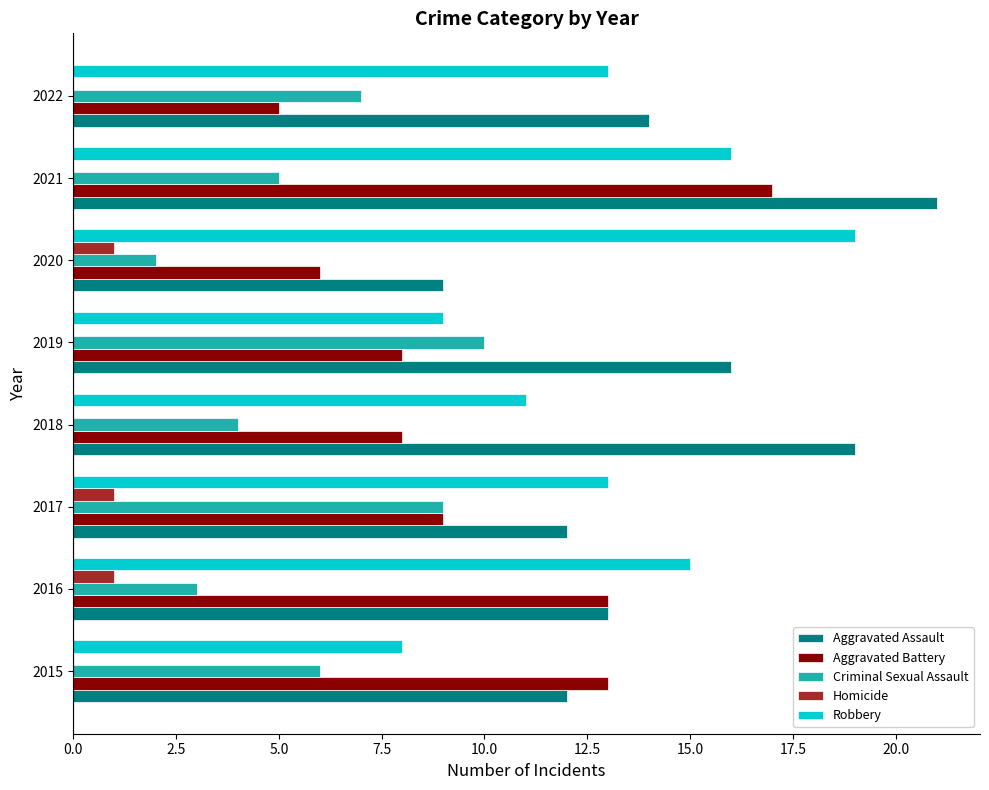

The Robbery series shows 5 at 2021. True or false?

False